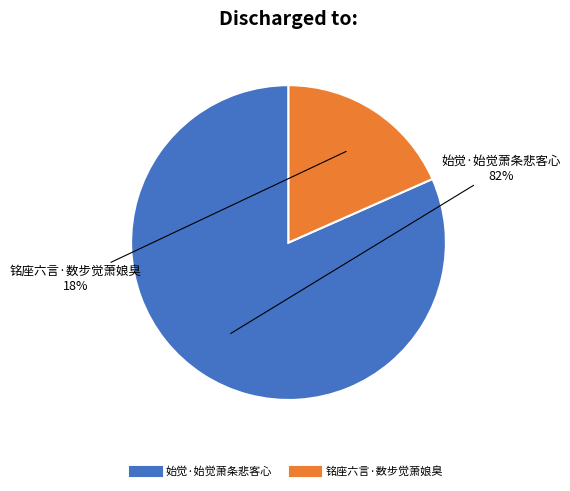

To the nearest percent, what is the combined percentage of 铭座六言·数步觉萧娘臭 and 始觉·始觉萧条悲客心?

100%